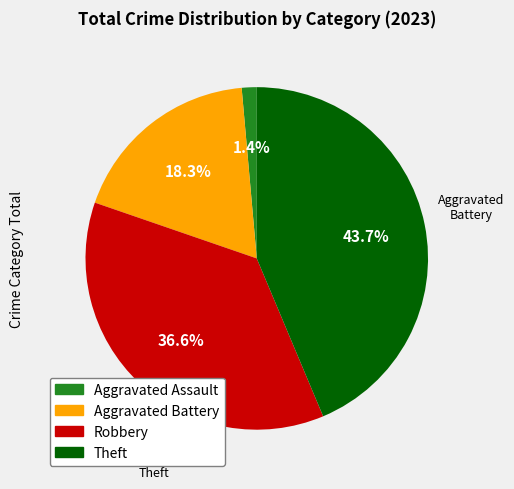

Rank the categories by value from highest to lowest.

Theft, Robbery, Aggravated Battery, Aggravated Assault